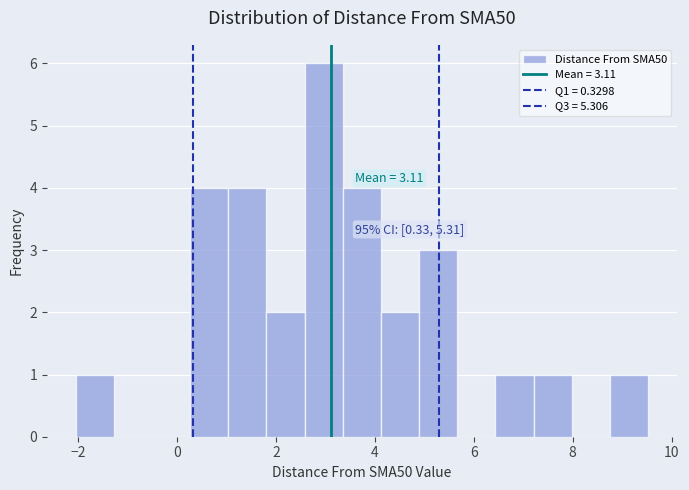

Read against the x-axis, roughly where is the centre of the tallest bar?

3.0